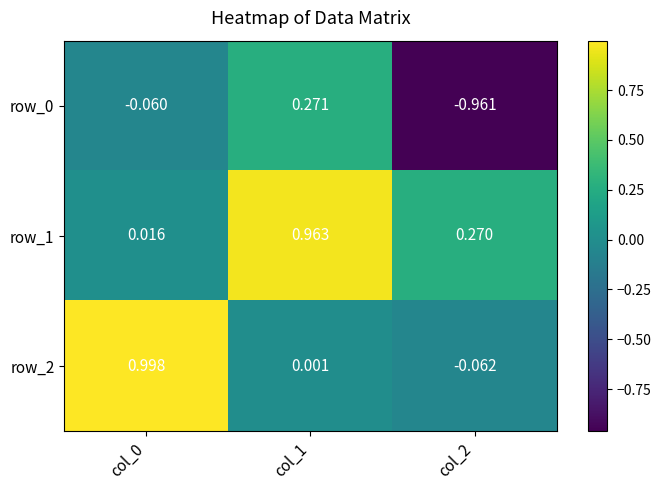

True or false: row_2 has a value of 1.4 at col_0.

False